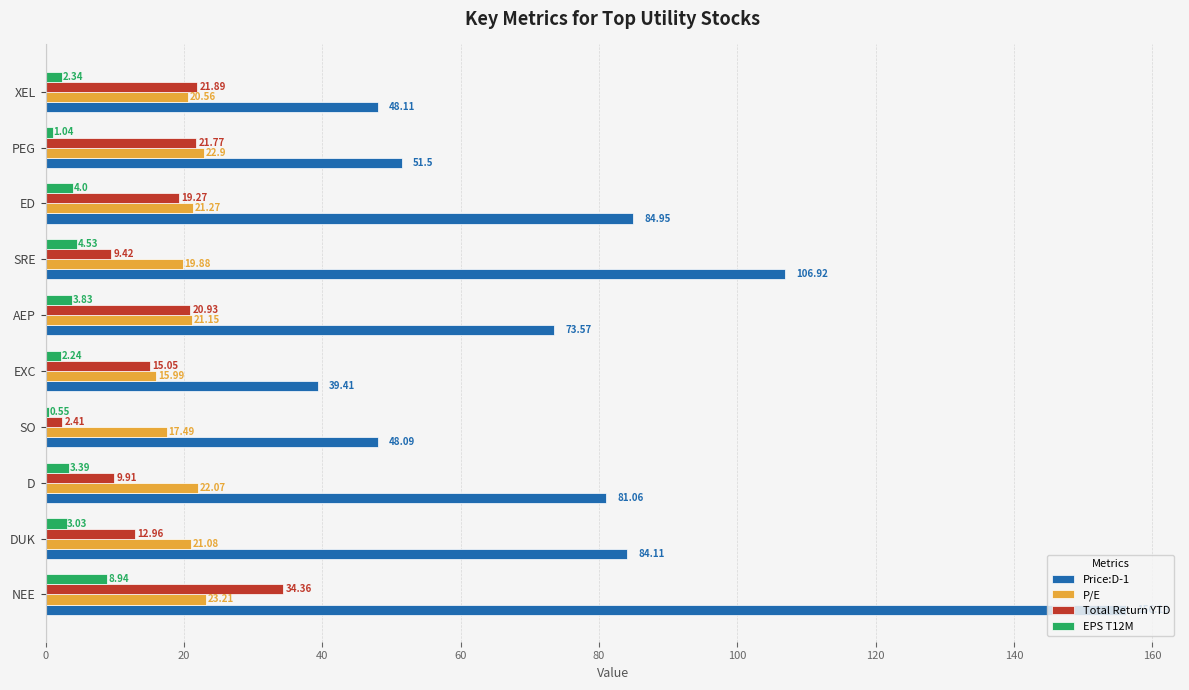

At which category does the chart reach its peak across all series?

NEE